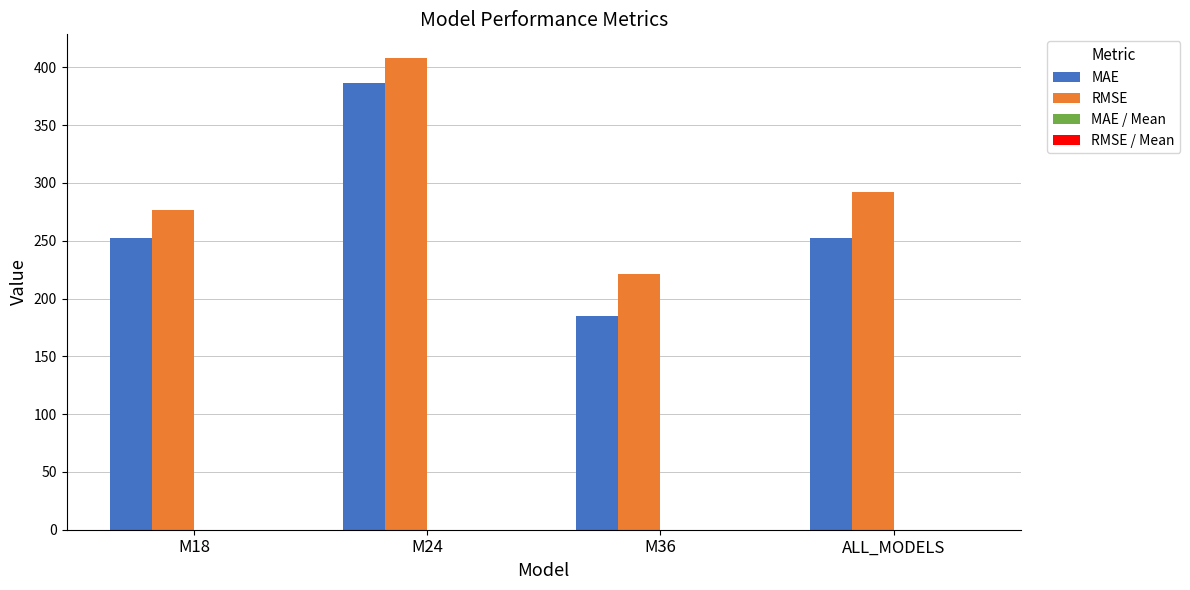

Read the MAE value at ALL_MODELS.

252.1